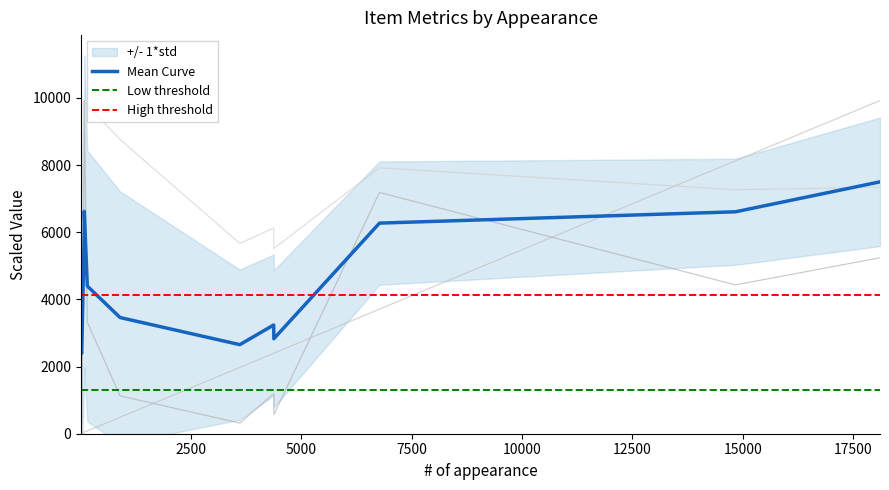

What is the minimum value for Mean Curve?

2390.0